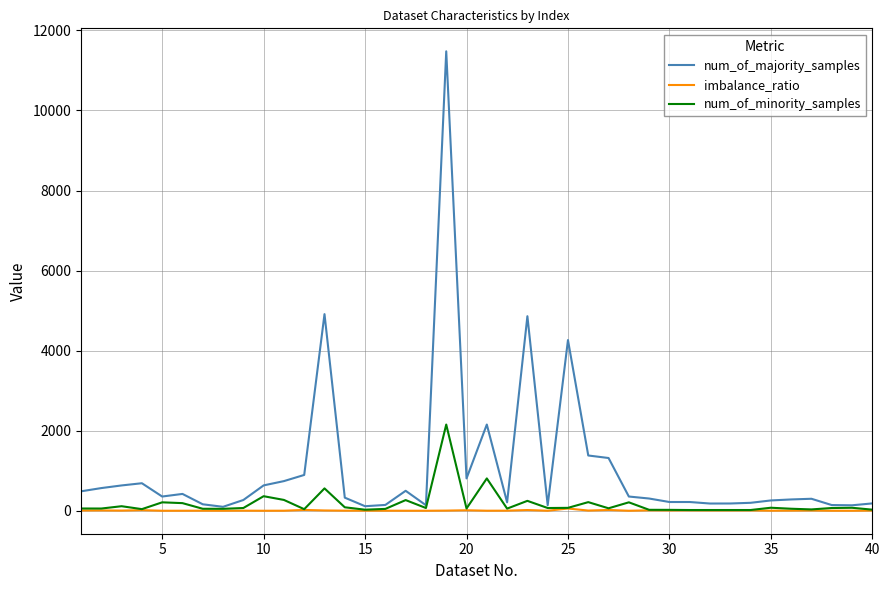

Which series has the largest range (max minus min)?

num_of_majority_samples